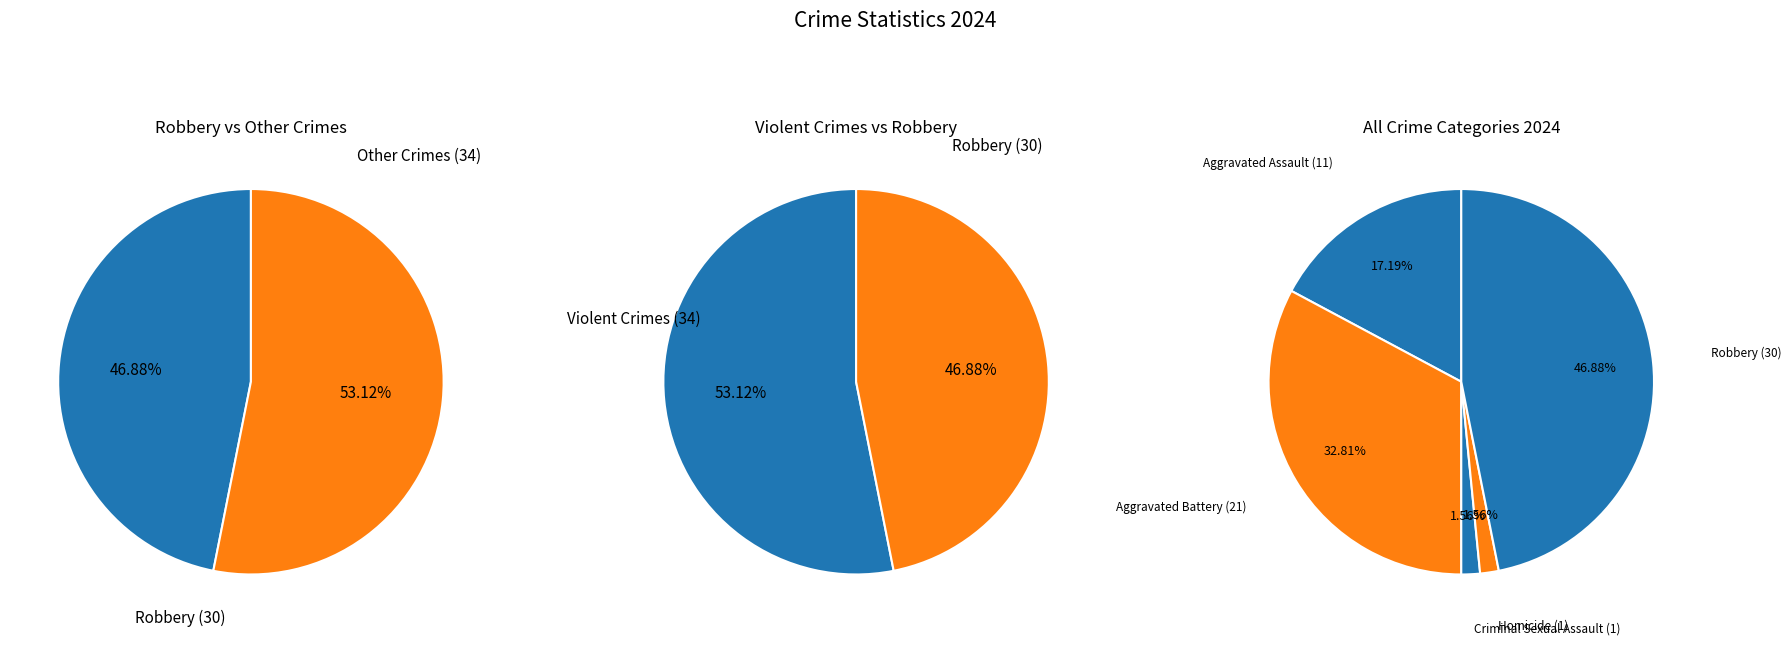

Which slice is the largest?

Robbery